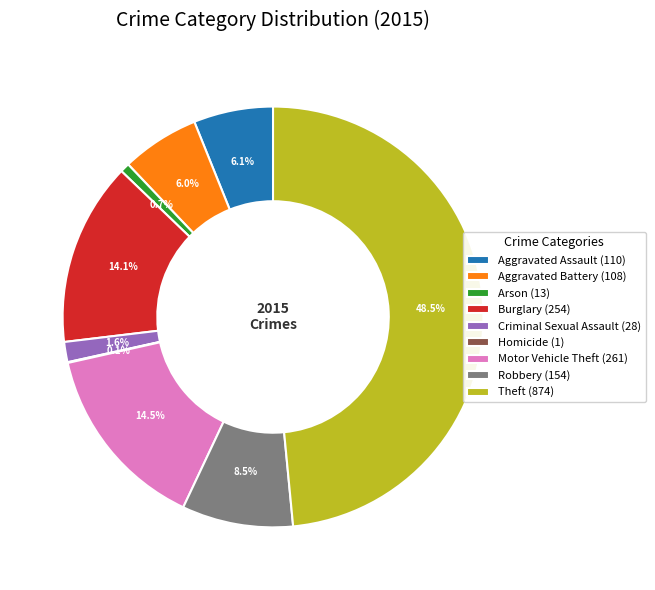

True or false: Aggravated Assault accounts for 6% of the total.

True